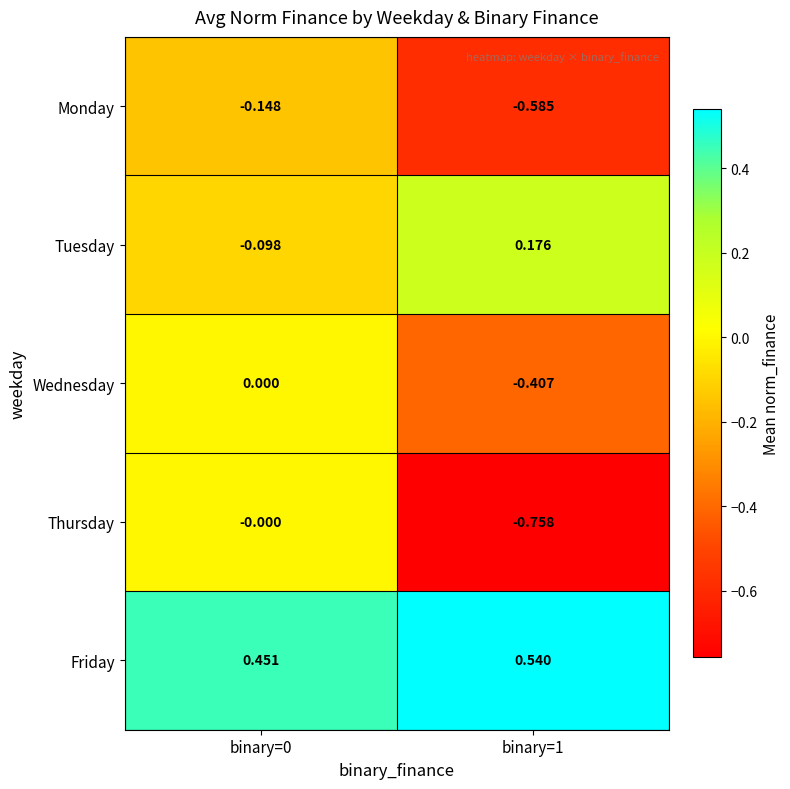

Which series has the widest spread of values?

Thursday